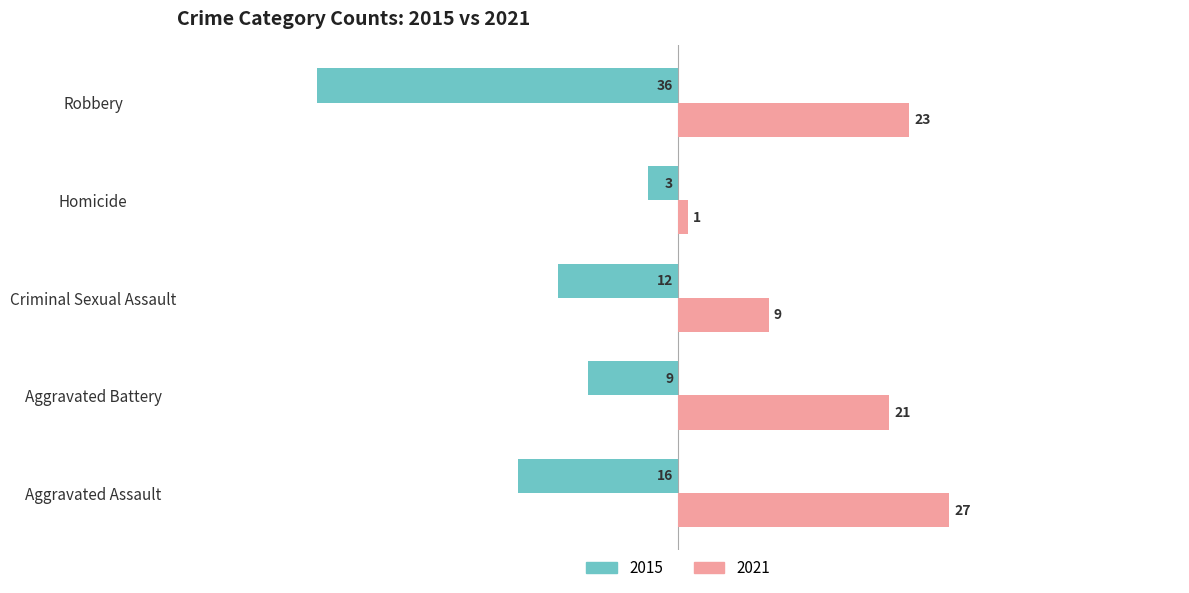

How many categories are shown in the chart?

5